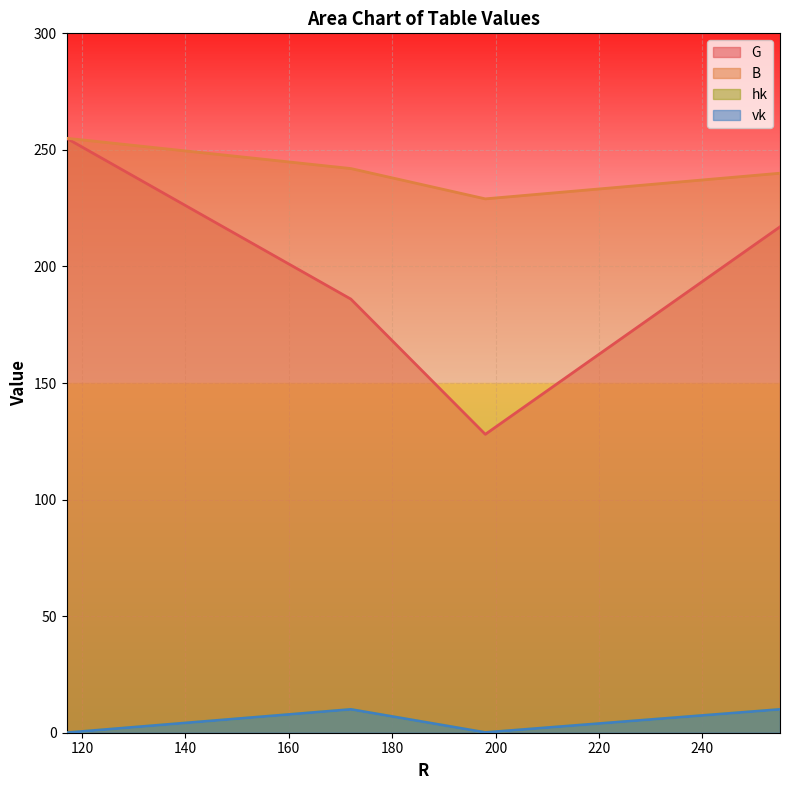

What is the sum of the hk values at 198 and 117?

0.1